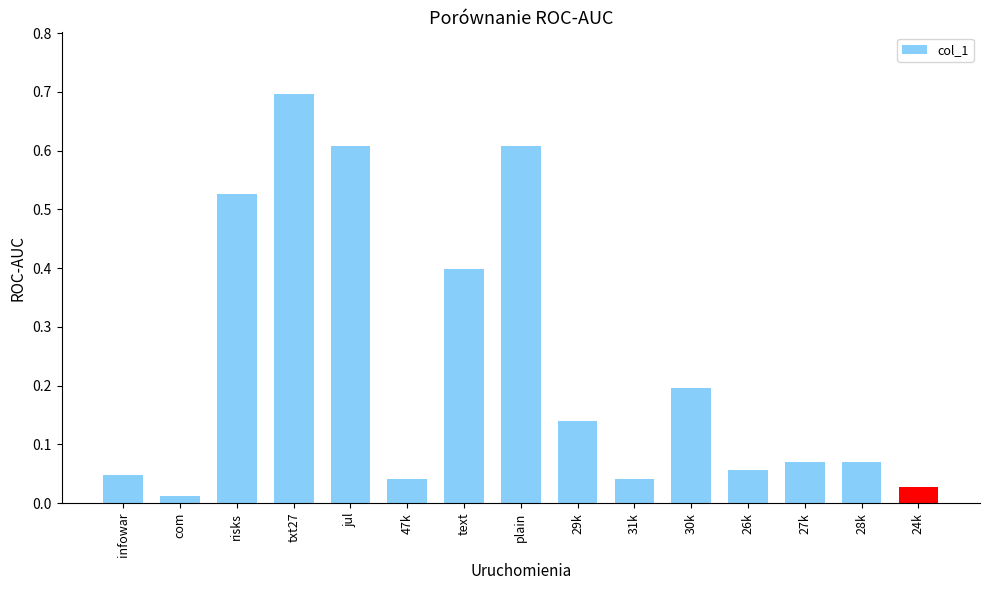

Does the chart contain stacked bars?

No